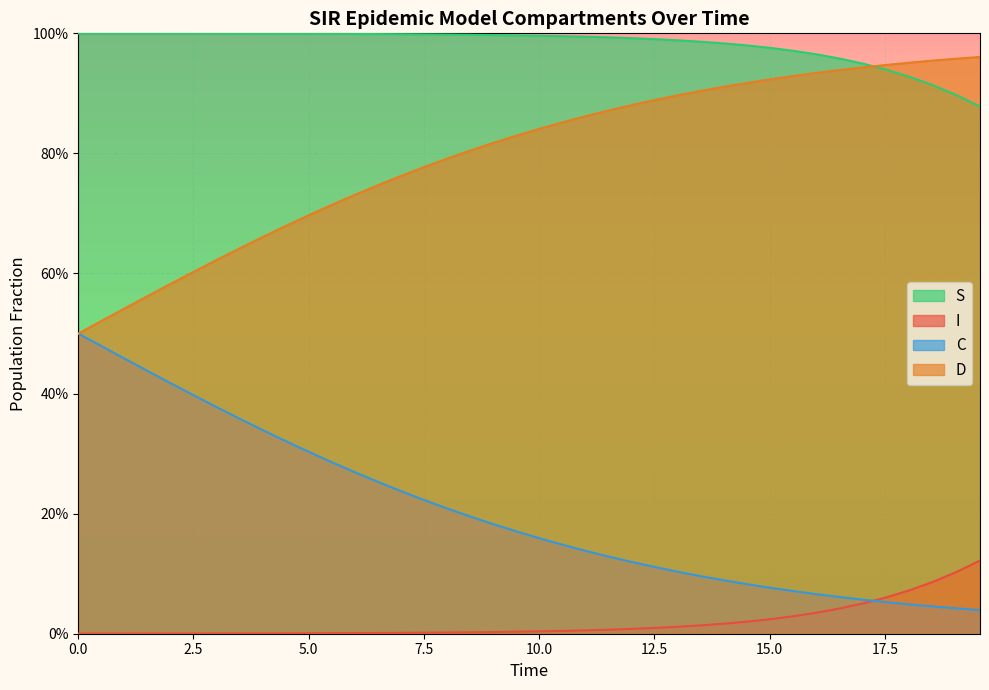

True or false: S and I cross at least once.

False